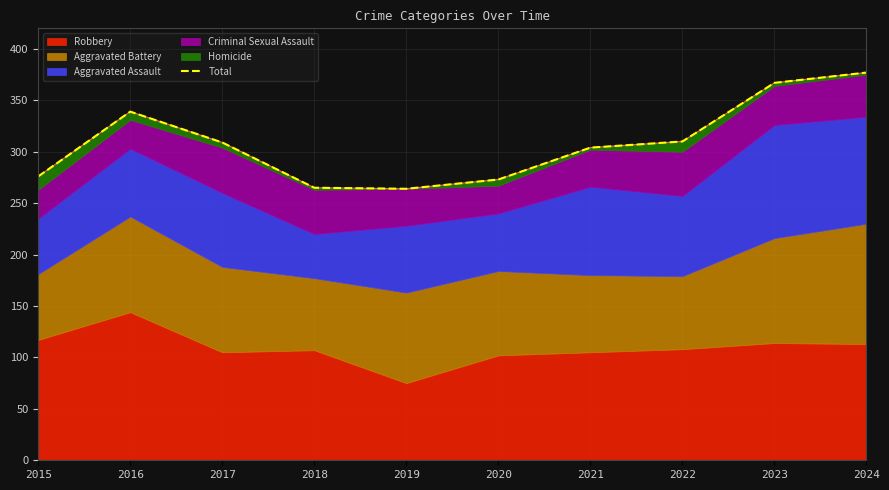

Rank the categories by value from lowest to highest.

2019, 2018, 2020, 2015, 2021, 2017, 2022, 2016, 2023, 2024